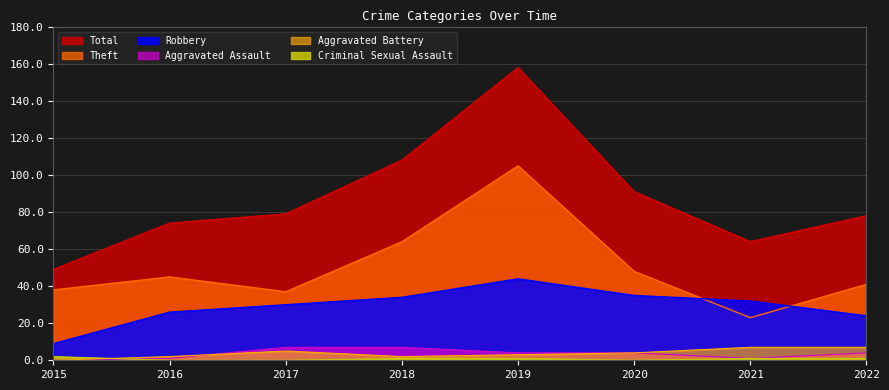

Does the chart display data point markers on the line(s)?

No